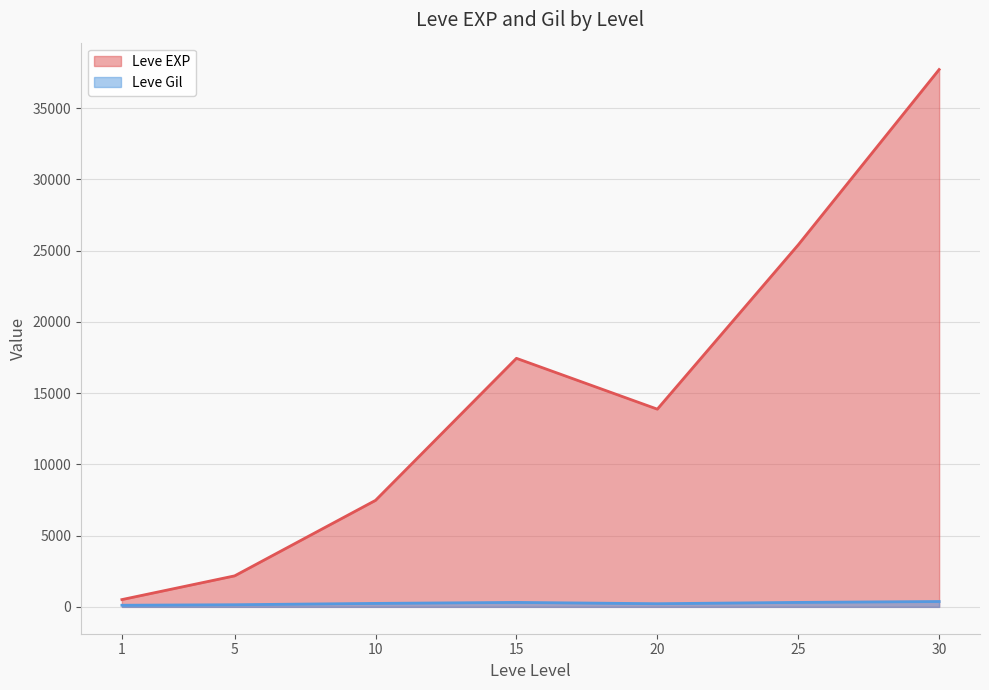

How many lines are shown in the chart?

2